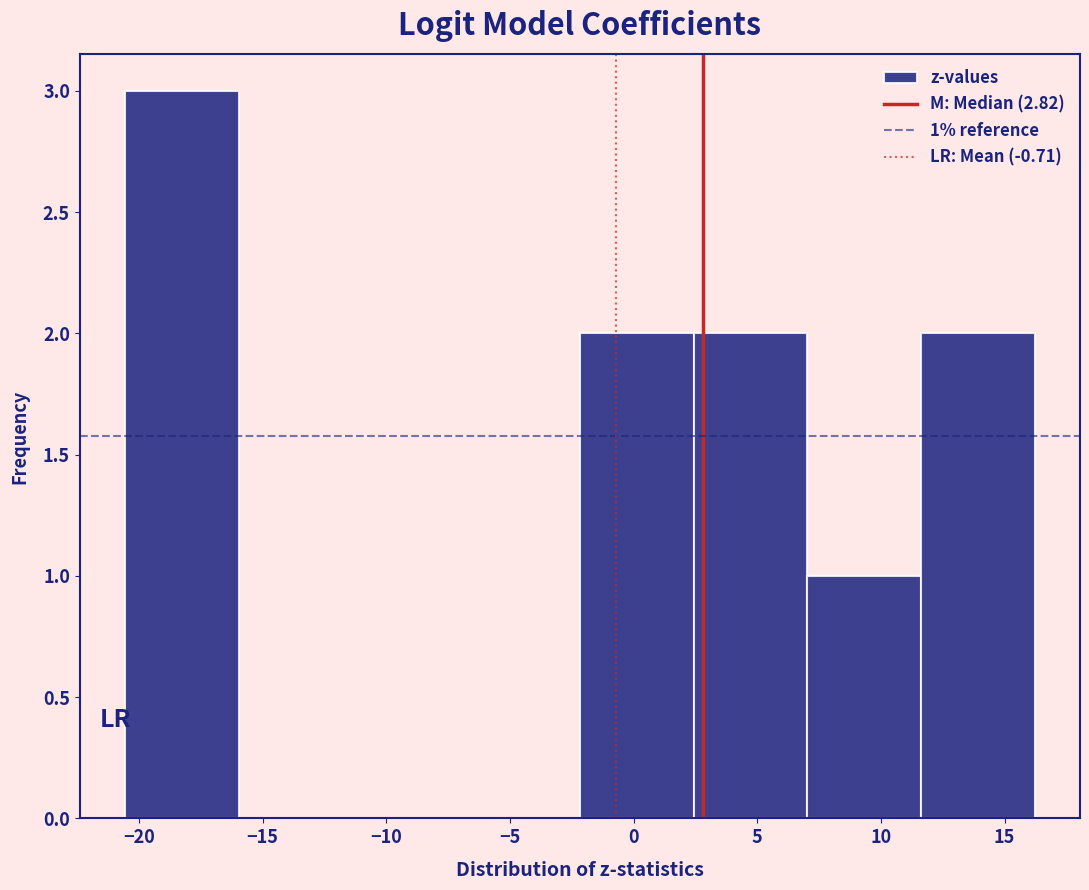

Which range on the x-axis has the tallest bar?

-20.5 to -16.0